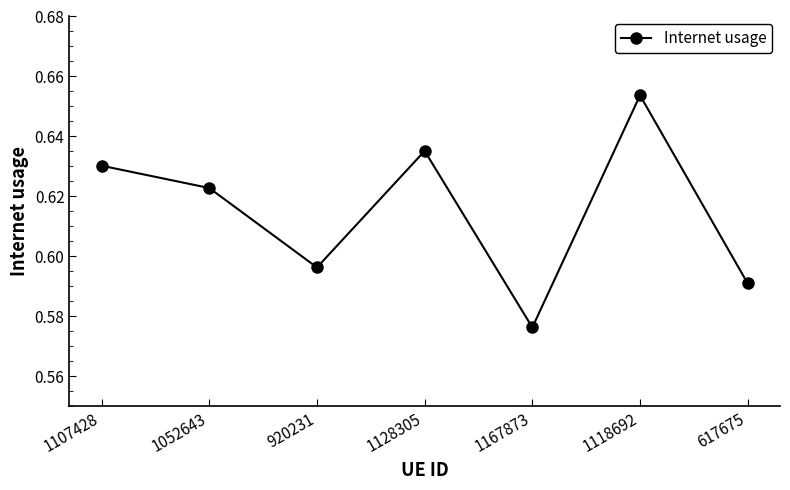

Which category has the lowest value across all series?

1167873